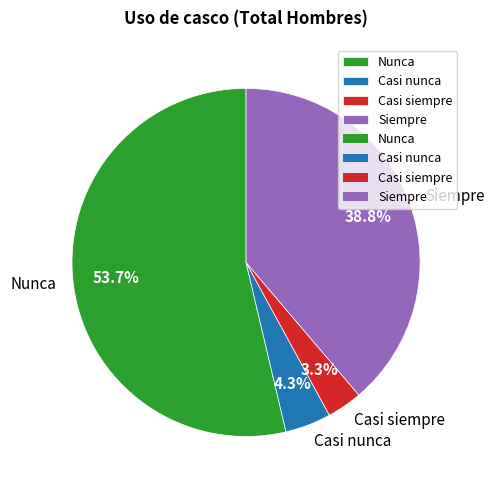

Rank the categories by value from lowest to highest.

Casi siempre, Casi nunca, Siempre, Nunca